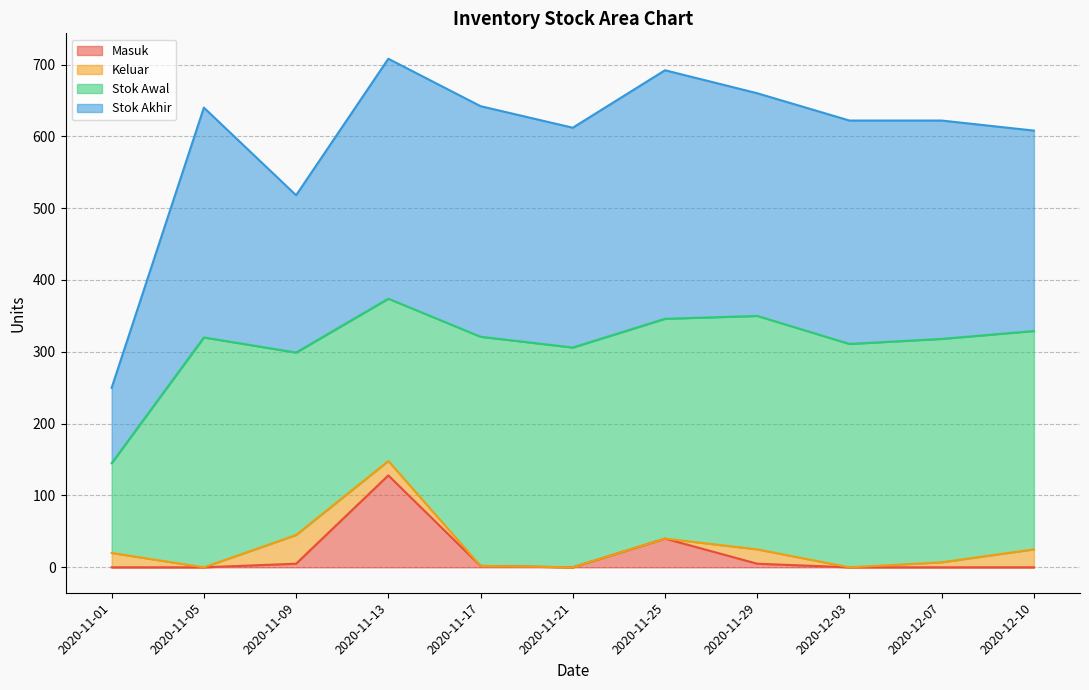

What is the label of the 6th point from the left?

2020-11-21